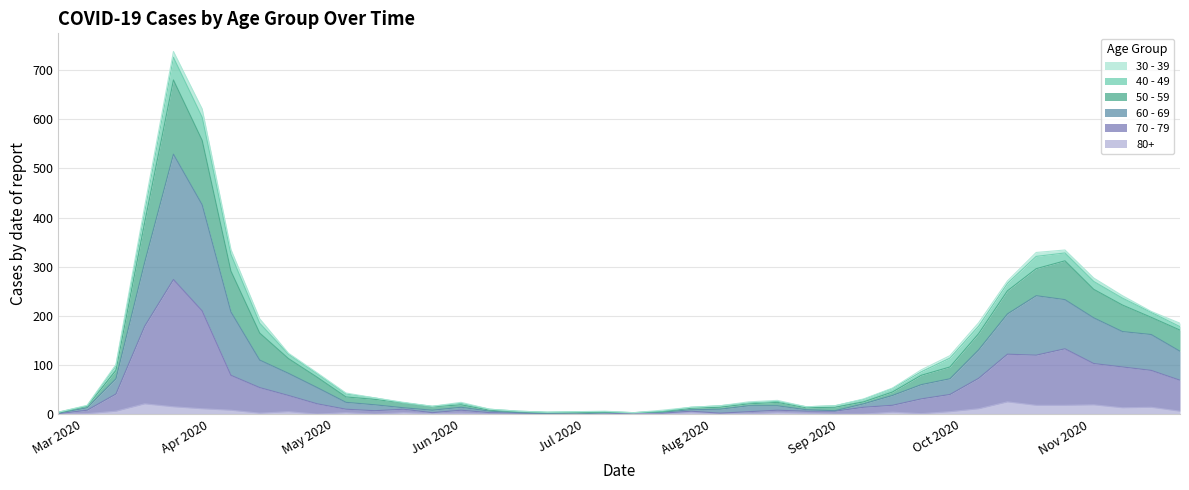

Does the chart display data point markers on the line(s)?

No